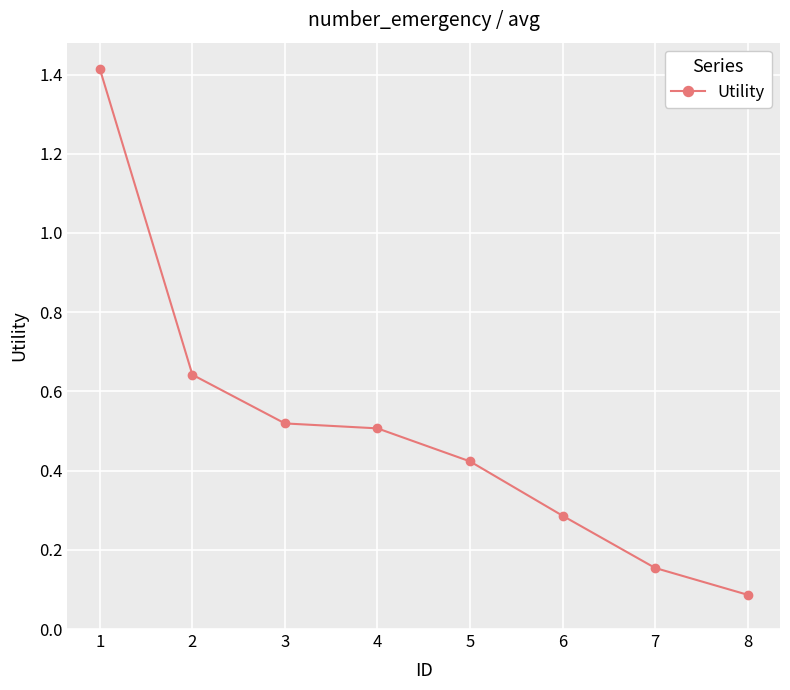

What is the sum of all values?

4.0